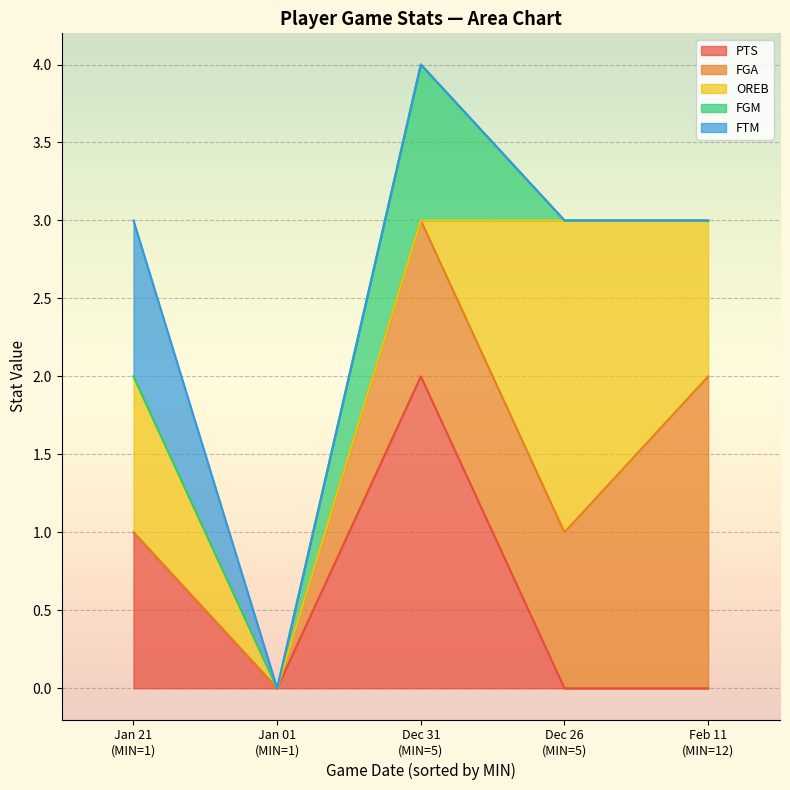

True or false: FGM and PTS cross at least once.

False